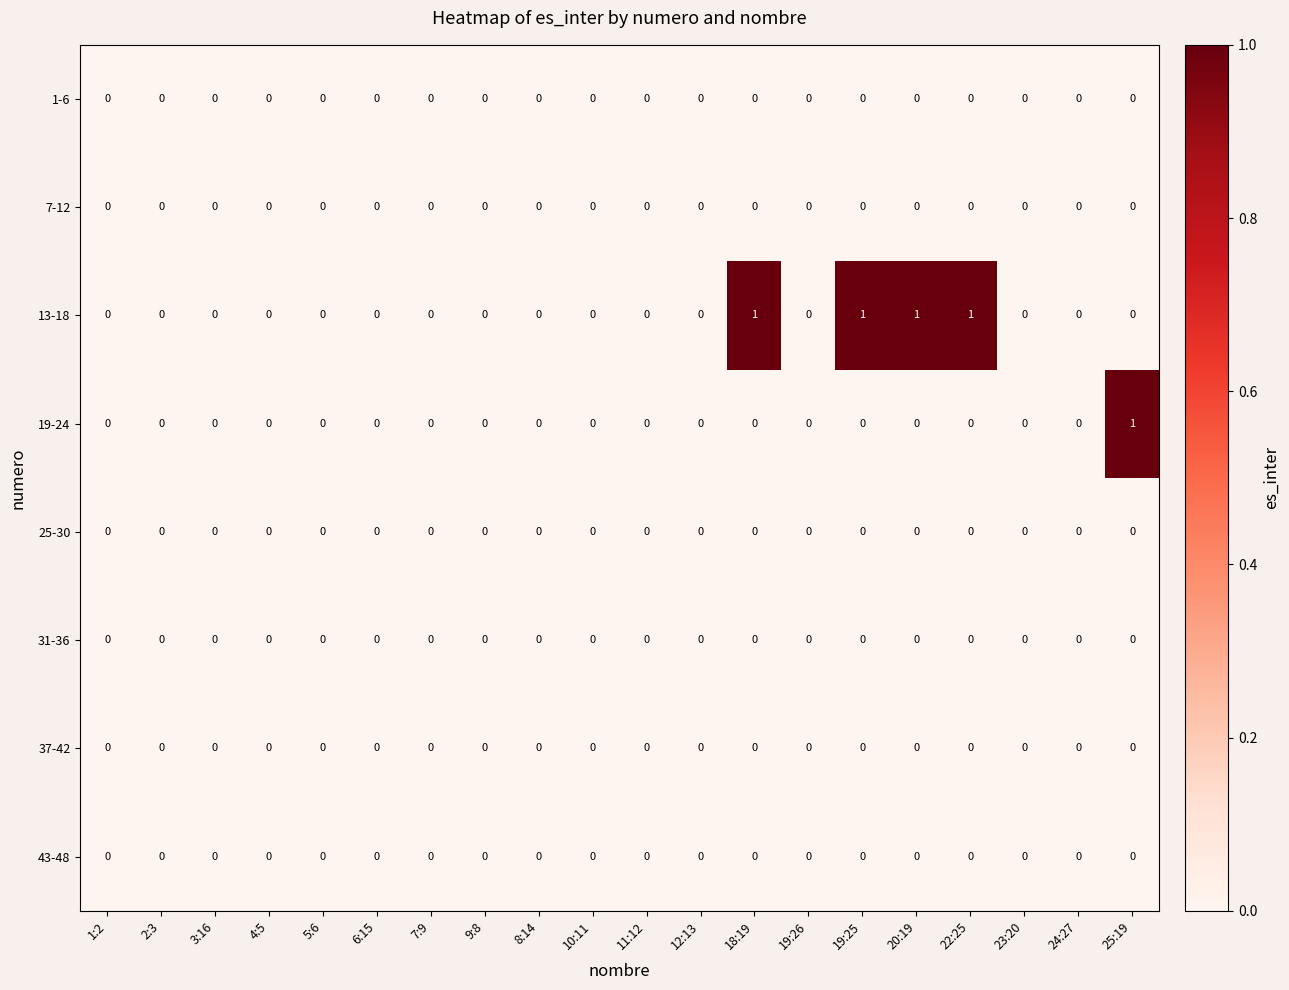

Is it true that 31-36 equals 0 at 2:3?

True